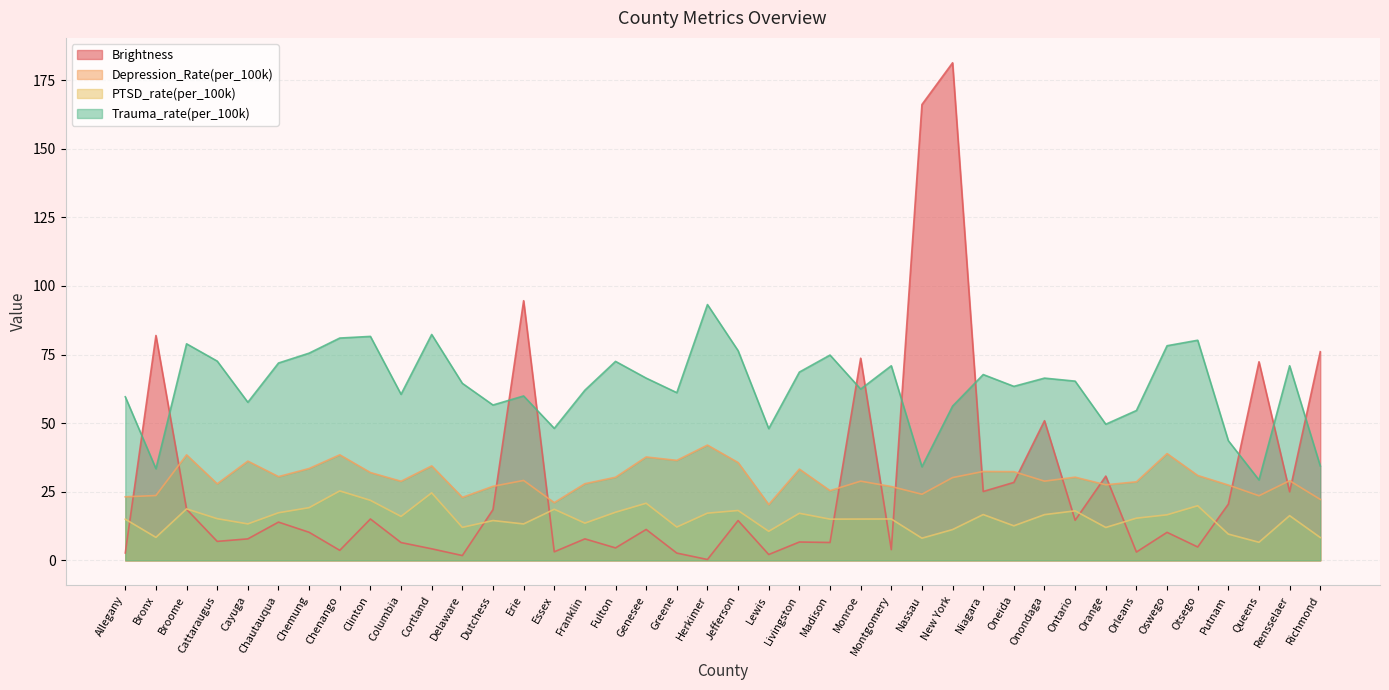

In Brightness, how many points are lower than both neighbors (excluding endpoints)?

14